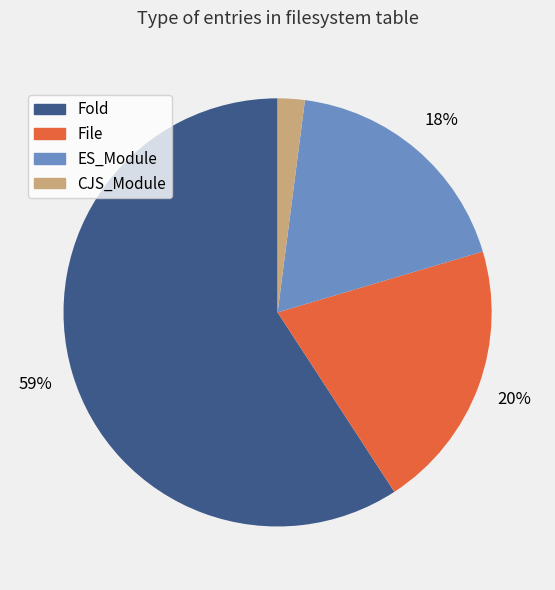

Which has a higher value, CJS_Module or Fold?

Fold